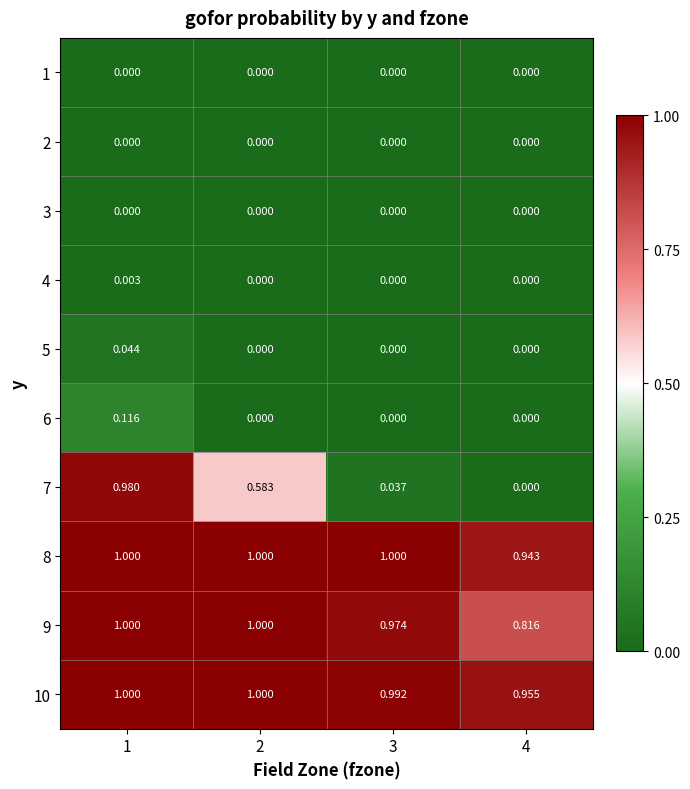

Is the value of 5 at 3 greater than the value of 7 at 3?

No